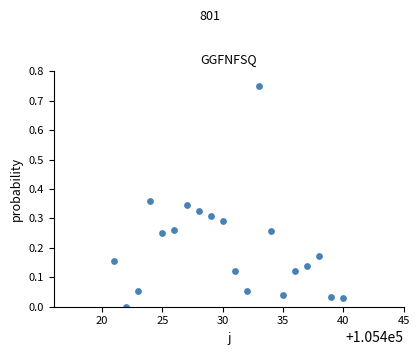

What is the range of X values (max minus min)?

19.0